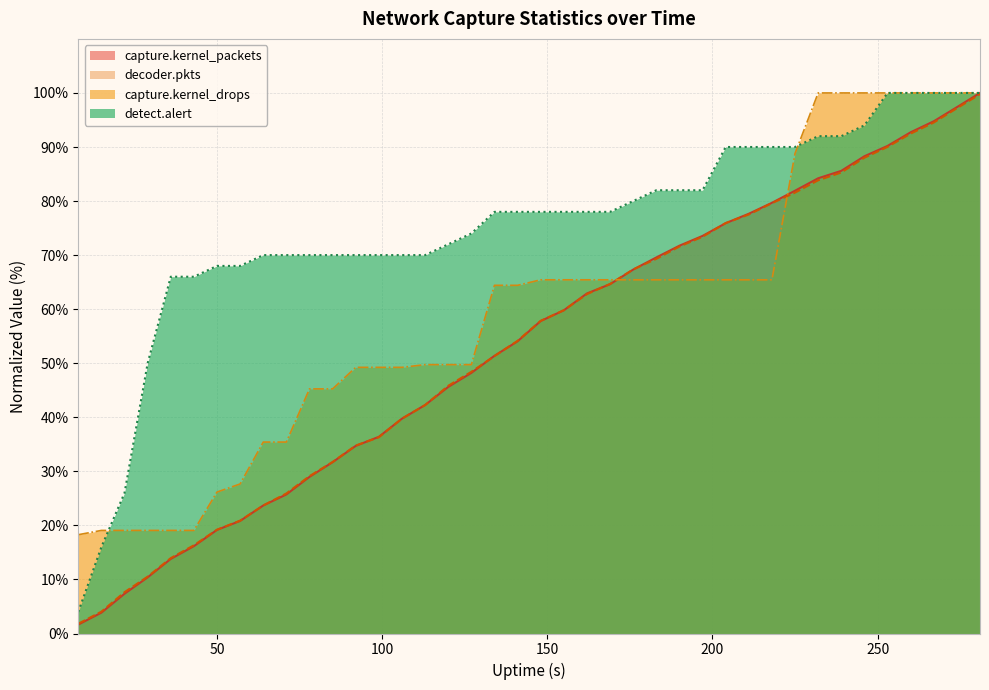

What is the value of the detect.alert point at the 26th from the left?

82.0